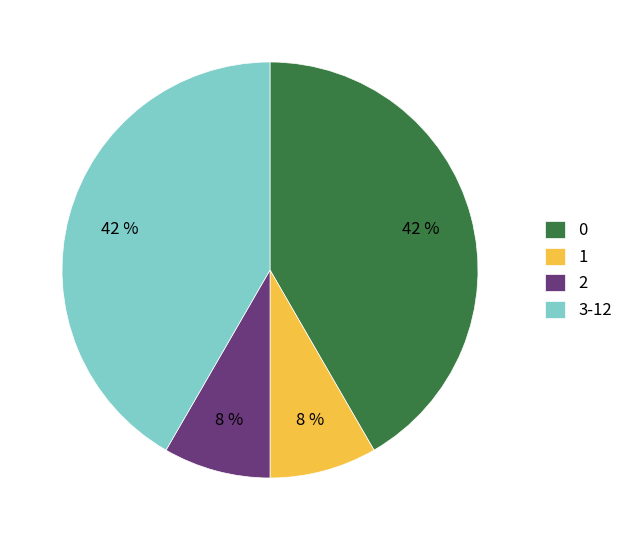

Is there any slice that represents more than half of the pie?

No